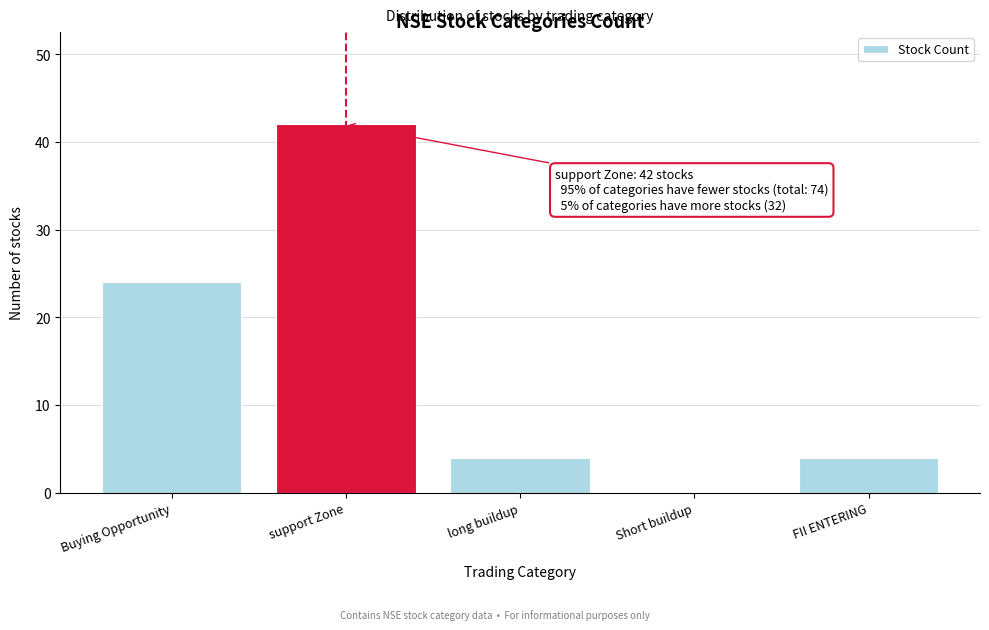

Reading right to left, what are all the values shown in this chart?

FII ENTERING=4	Short buildup=0	long buildup=4	support Zone=42	Buying Opportunity=24